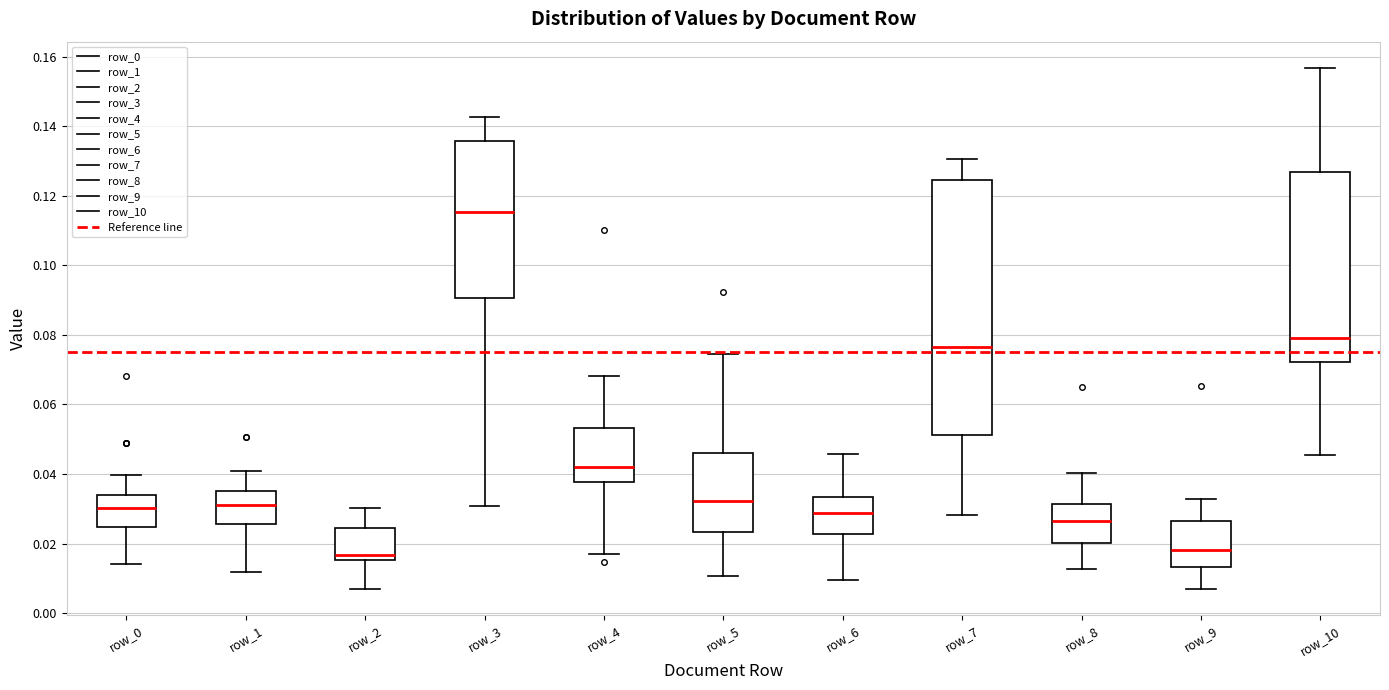

Reading left to right, transcribe this box plot: for each box, give where its median line is, the range the box spans, and where its two whiskers end, as read against the y-axis. The values are not printed on the chart, so give them approximately, as read against the axis.

row_0: median 0.030, box 0.024 to 0.034, whiskers 0.014 to 0.040
row_1: median 0.032, box 0.026 to 0.036, whiskers 0.012 to 0.040
row_2: median 0.016 (just above the box's lower edge), box 0.016 to 0.024, whiskers 0.008 to 0.030
row_3: median 0.116, box 0.090 to 0.136, whiskers 0.030 to 0.142
row_4: median 0.042, box 0.038 to 0.054, whiskers 0.018 to 0.068
row_5: median 0.032, box 0.024 to 0.046, whiskers 0.010 to 0.074
row_6: median 0.028, box 0.022 to 0.034, whiskers 0.010 to 0.046
row_7: median 0.076, box 0.052 to 0.124, whiskers 0.028 to 0.130
row_8: median 0.026, box 0.020 to 0.032, whiskers 0.012 to 0.040
row_9: median 0.018, box 0.014 to 0.026, whiskers 0.008 to 0.032
row_10: median 0.080, box 0.072 to 0.126, whiskers 0.046 to 0.156